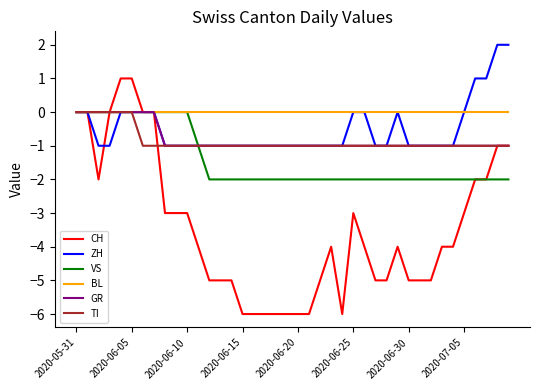

Which series has the largest total across all categories?

BL